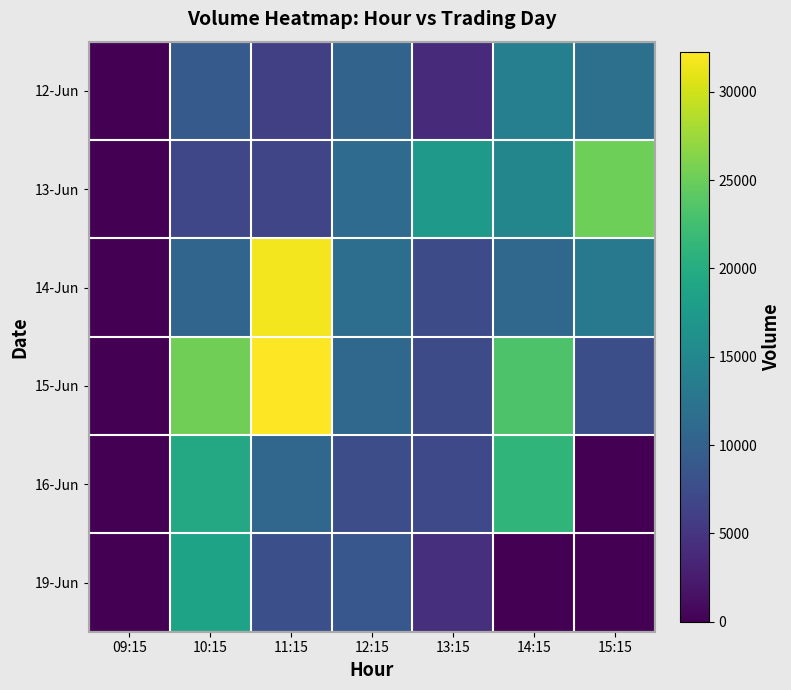

Which series changed the most between 13:15 and 15:15?

12-Jun